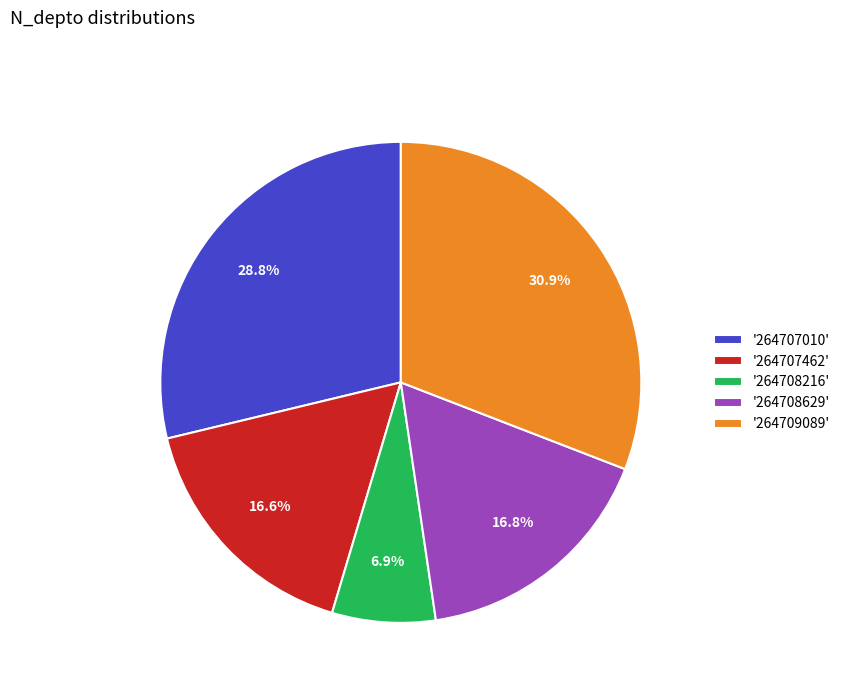

How much of the chart is everything except '264709089'?

69.1%